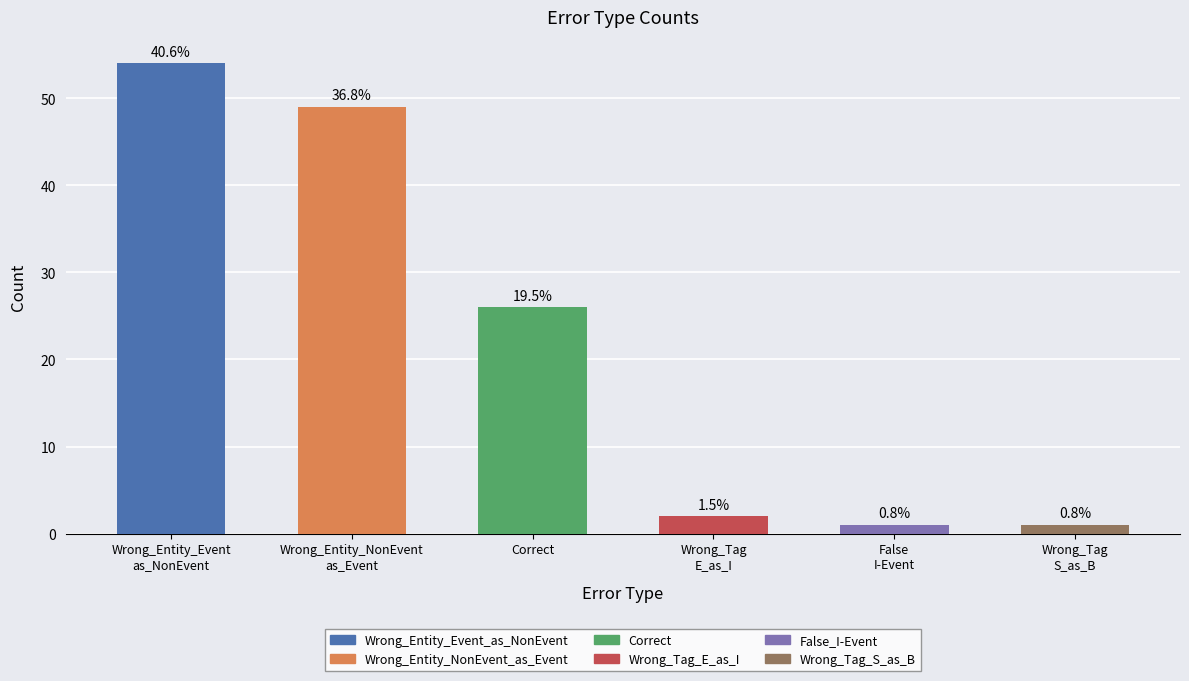

How many bars are there in total?

6